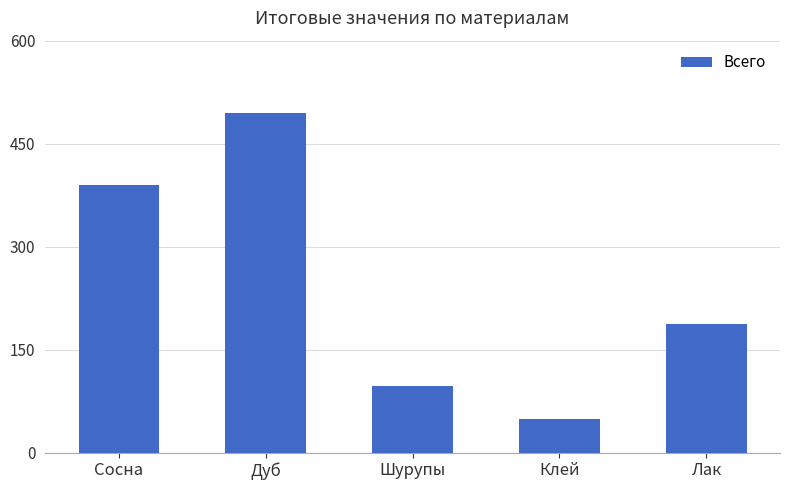

What is the difference between the maximum and minimum values?

446.5